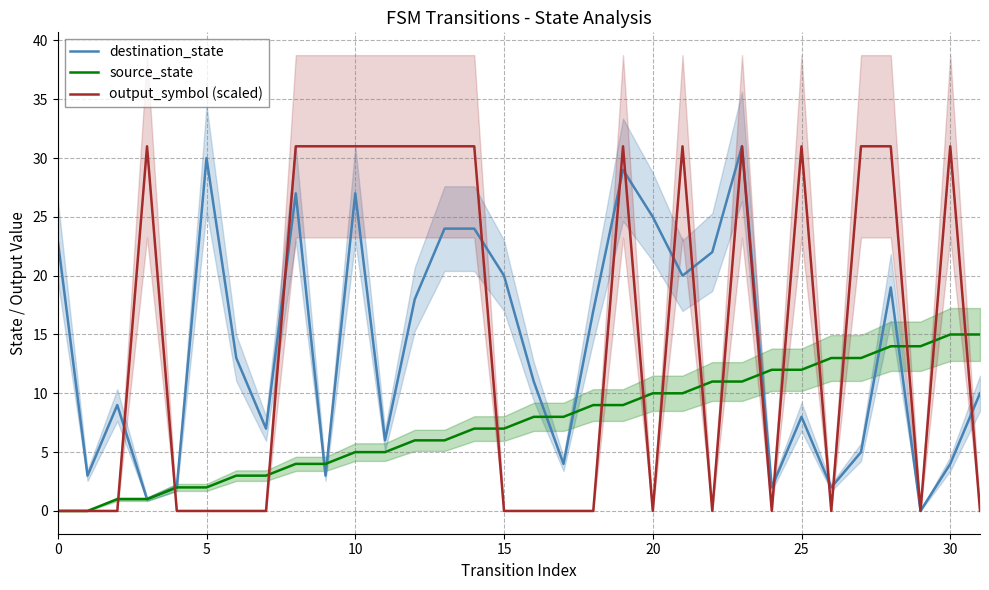

At which label does source_state first exceed 8?

18